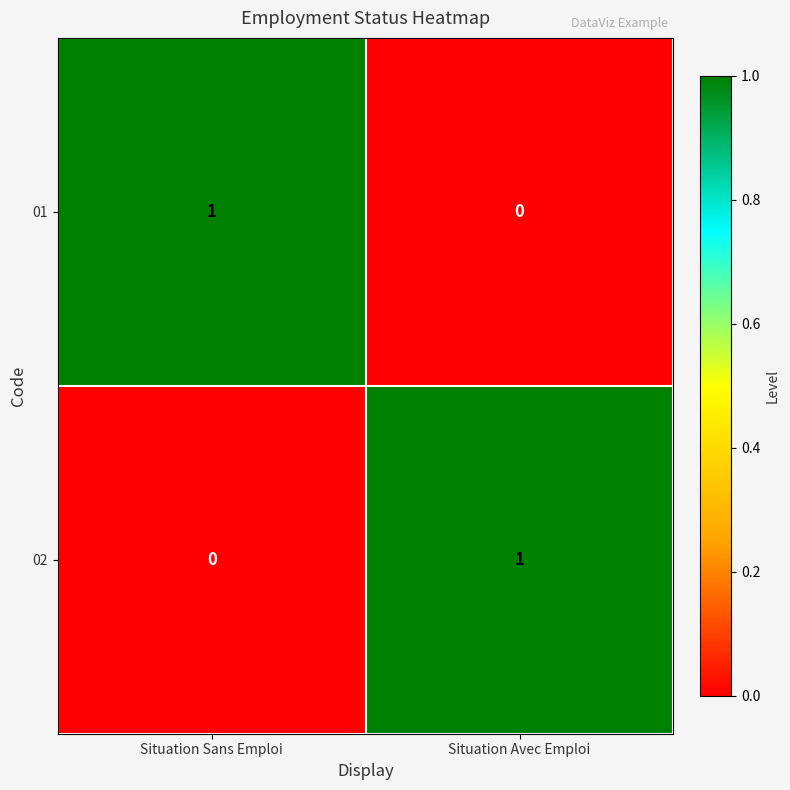

Reading left to right, transcribe all the data shown in this chart.

01: 1	0
02: 0	1